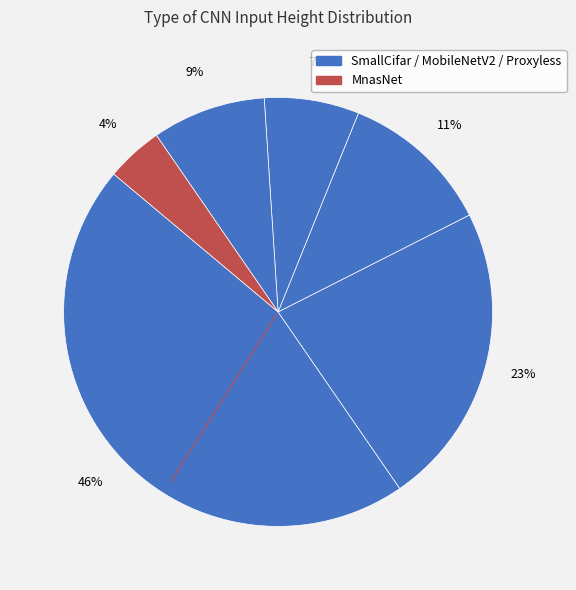

Is there a majority slice in this chart?

No